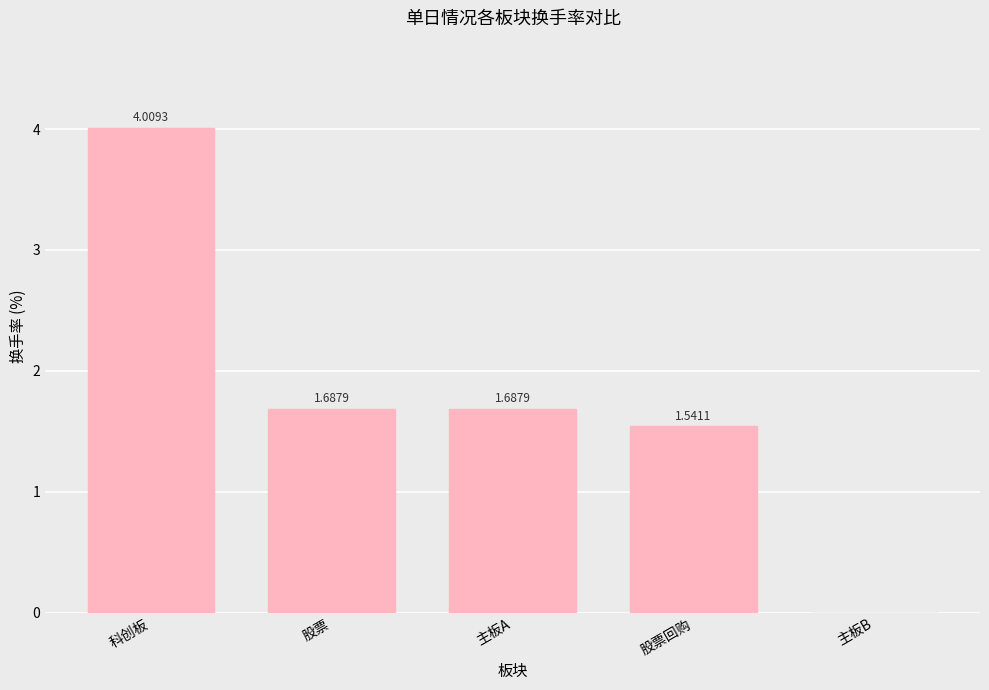

Count the number of values greater than 1.

4